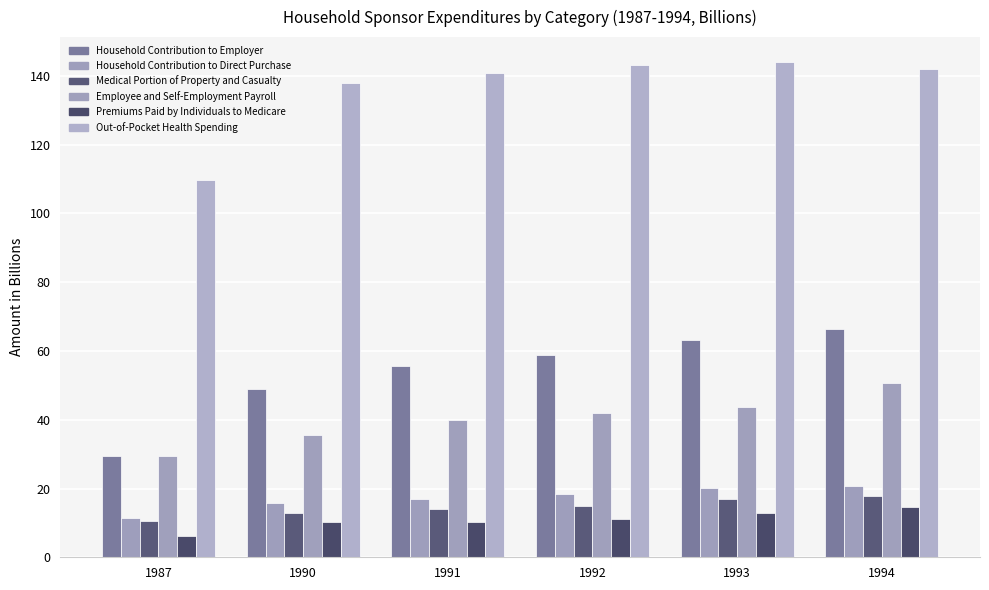

The Household Contribution to Employer series shows 63.3 at 1993. True or false?

True